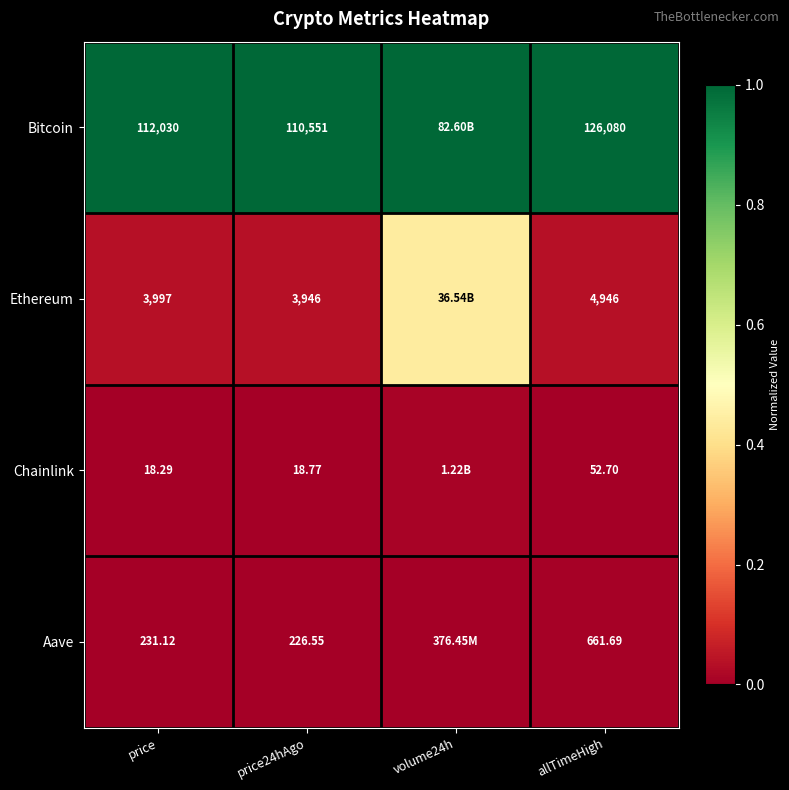

Rank the series at price24hAgo from lowest to highest value.

Chainlink, Aave, Ethereum, Bitcoin